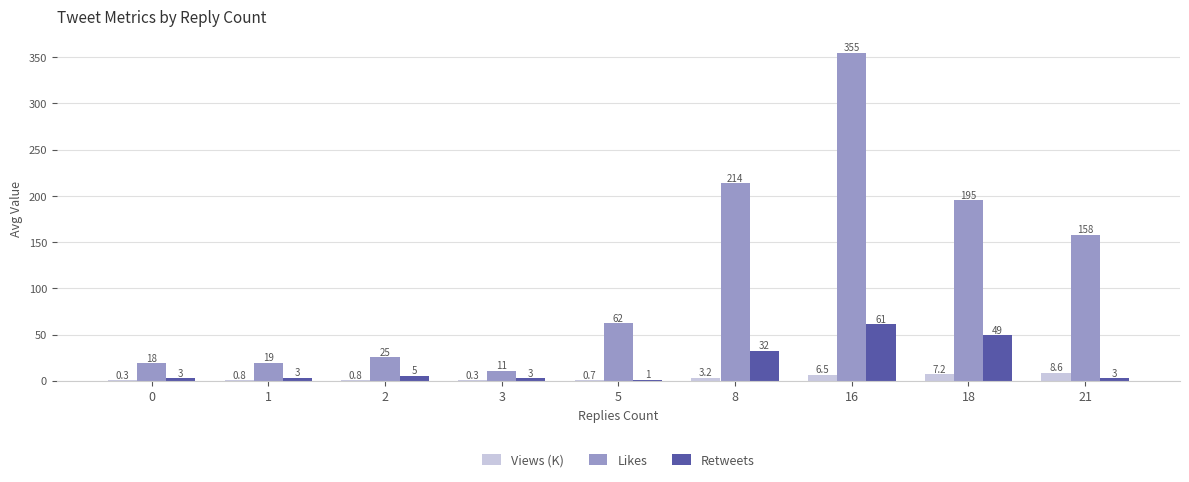

What is the sum of all Retweets values?

161.2